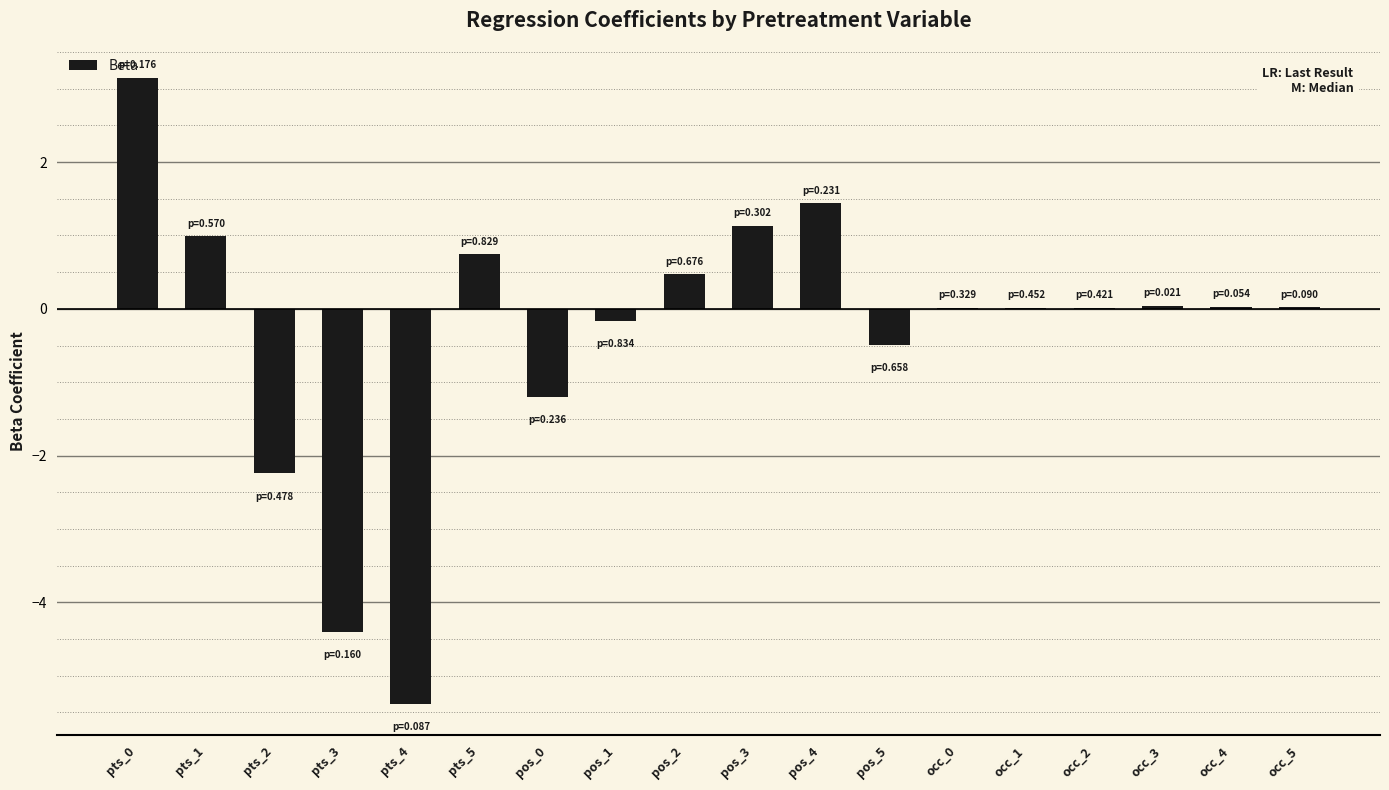

What is the approximate value at pos_2?

0.5